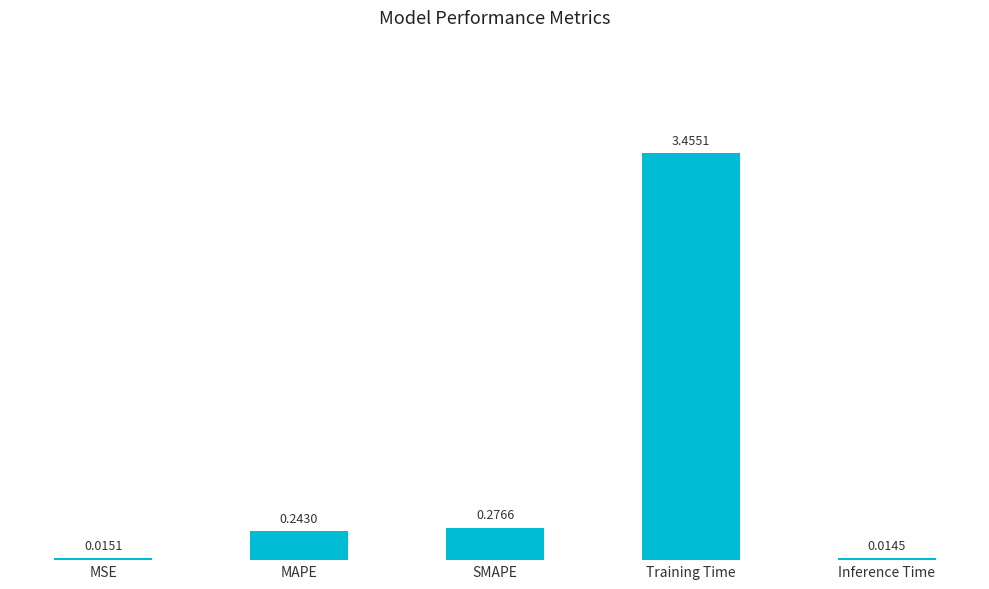

What is the average value?

0.8